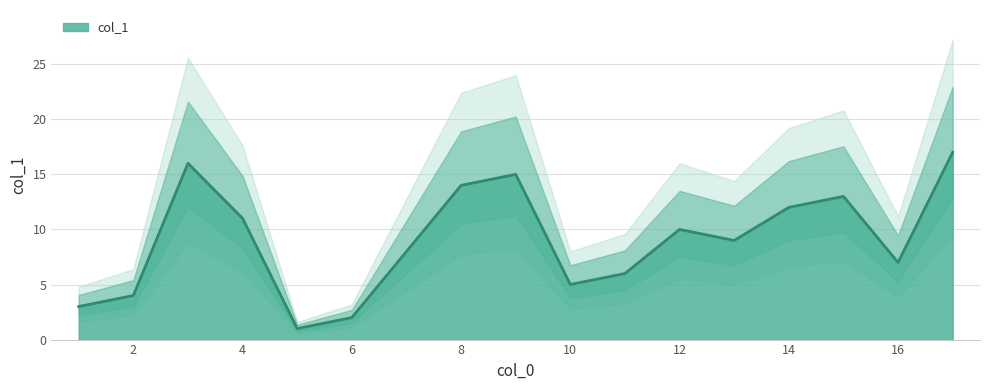

Does the chart display data point markers on the line(s)?

No